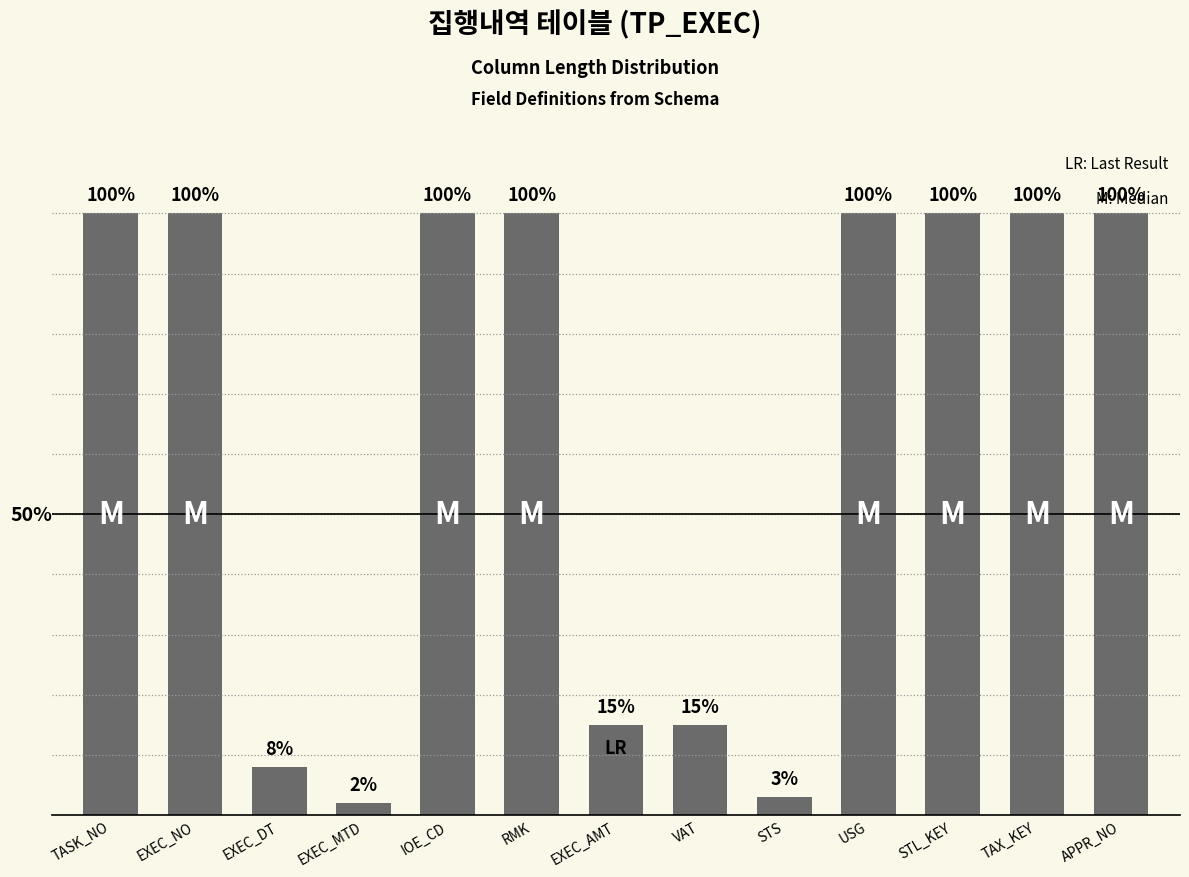

Which category has the lowest value across all series?

EXEC_MTD